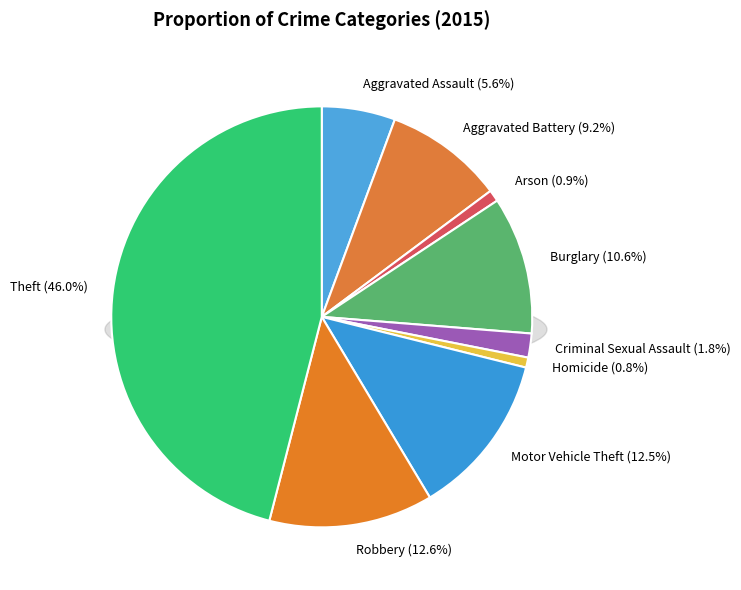

Which category has the biggest portion of the pie?

Theft